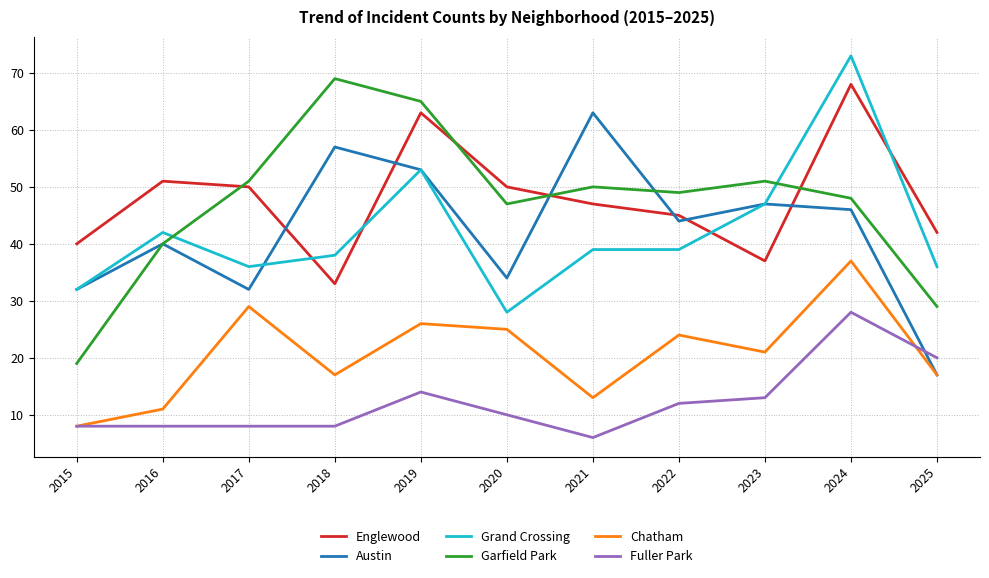

Which series has the widest spread of values?

Garfield Park